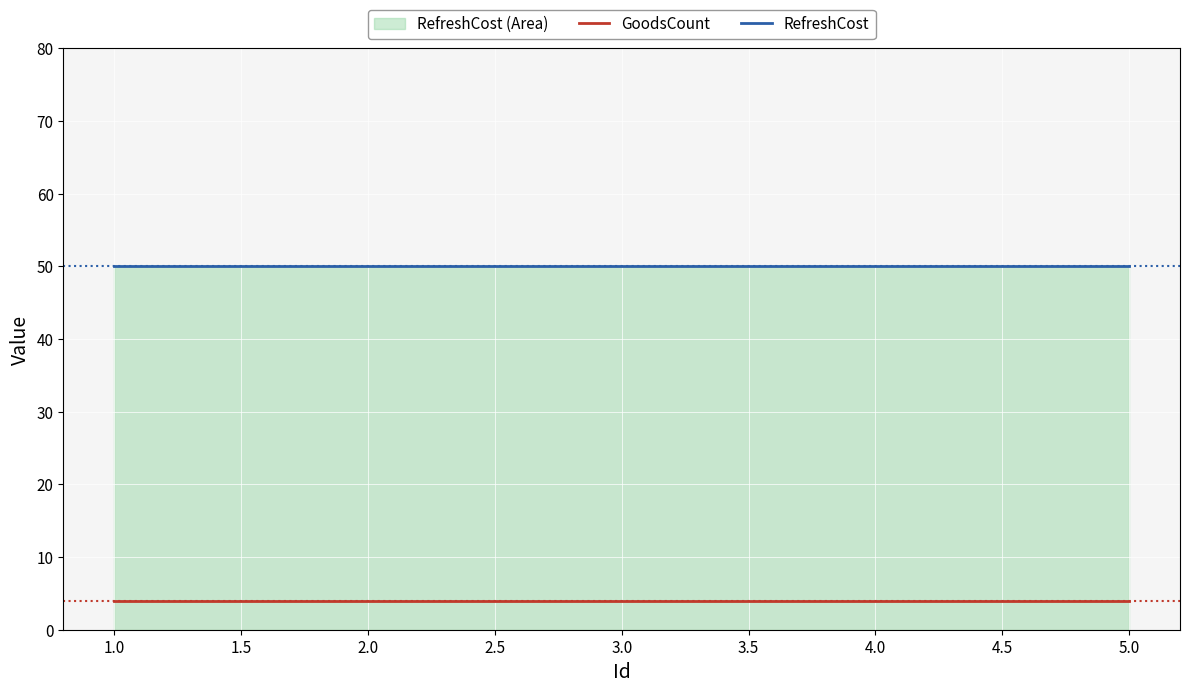

What position from the left is 3.0?

3